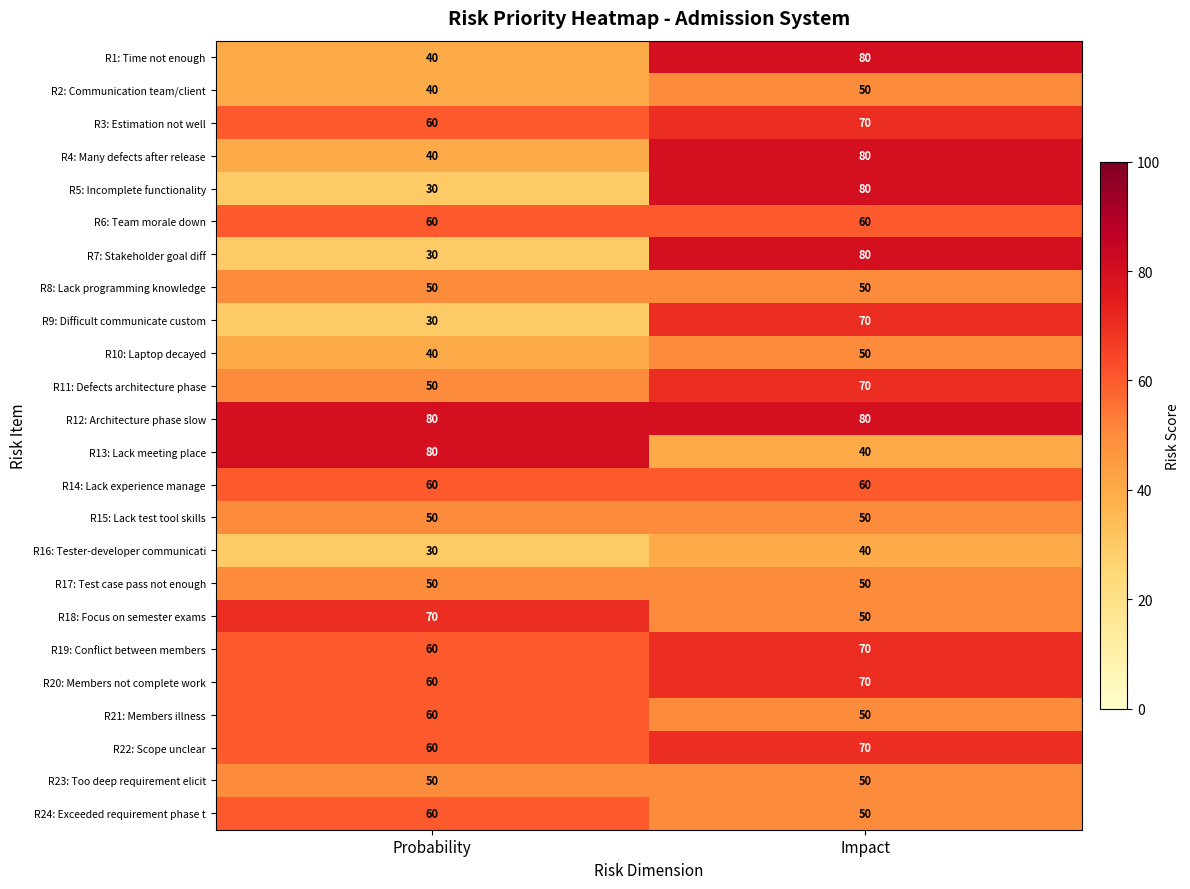

At how many categories does at least one series exceed 31?

2